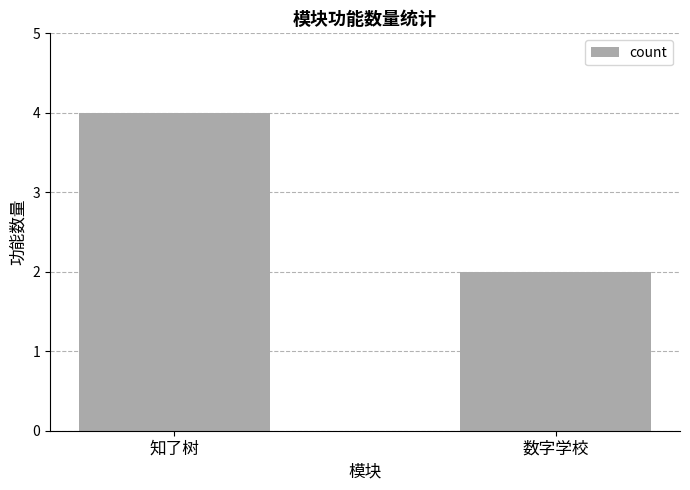

Rank the categories by value from lowest to highest.

数字学校, 知了树